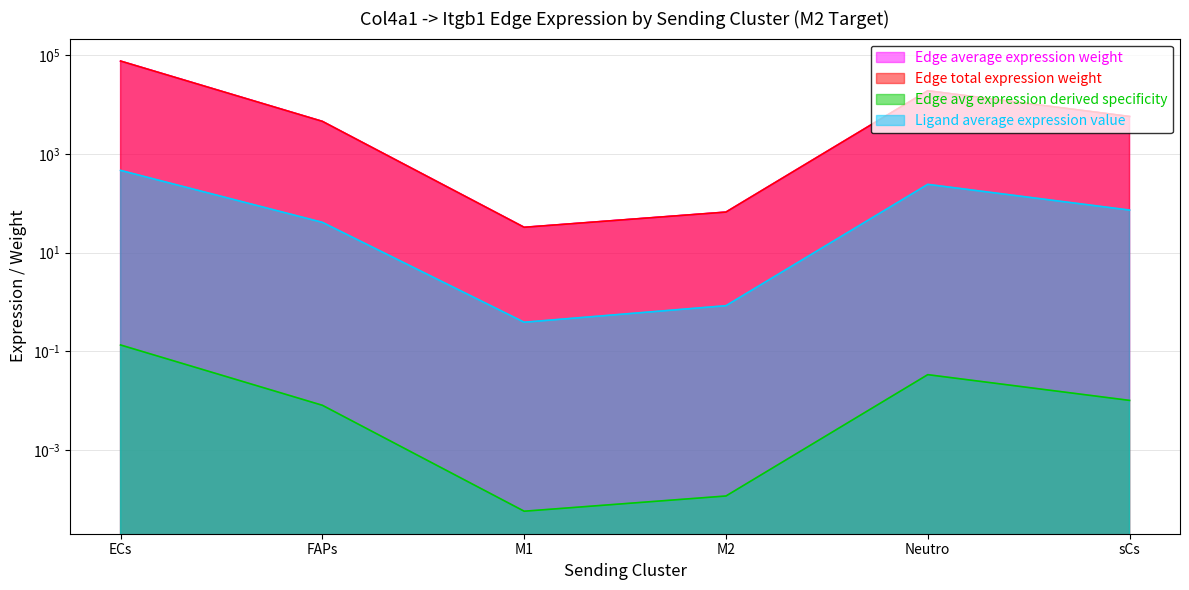

Does the chart have visible grid lines?

Yes